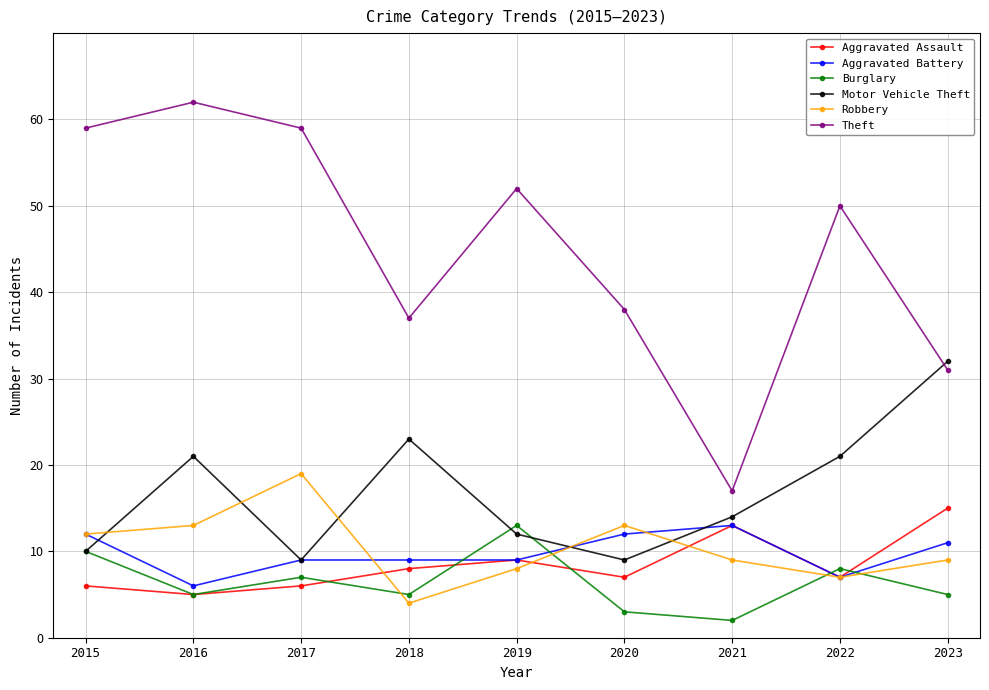

True or false: Aggravated Battery and Theft intersect in this chart.

False